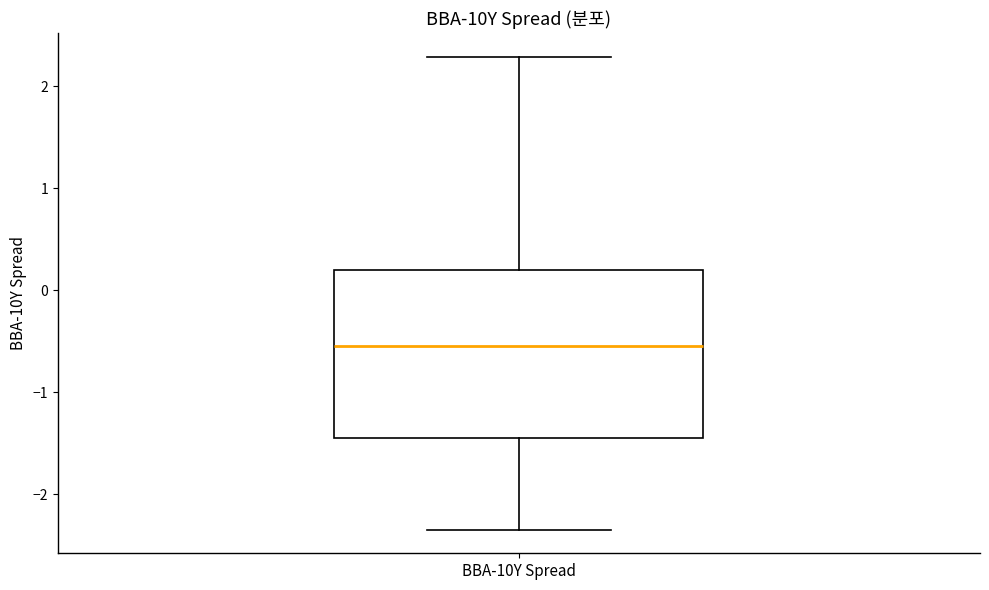

Where does the upper whisker of the box for BBA-10Y Spread end on the y-axis? The values are not printed on the chart, so give them approximately, as read against the axis.

2.3